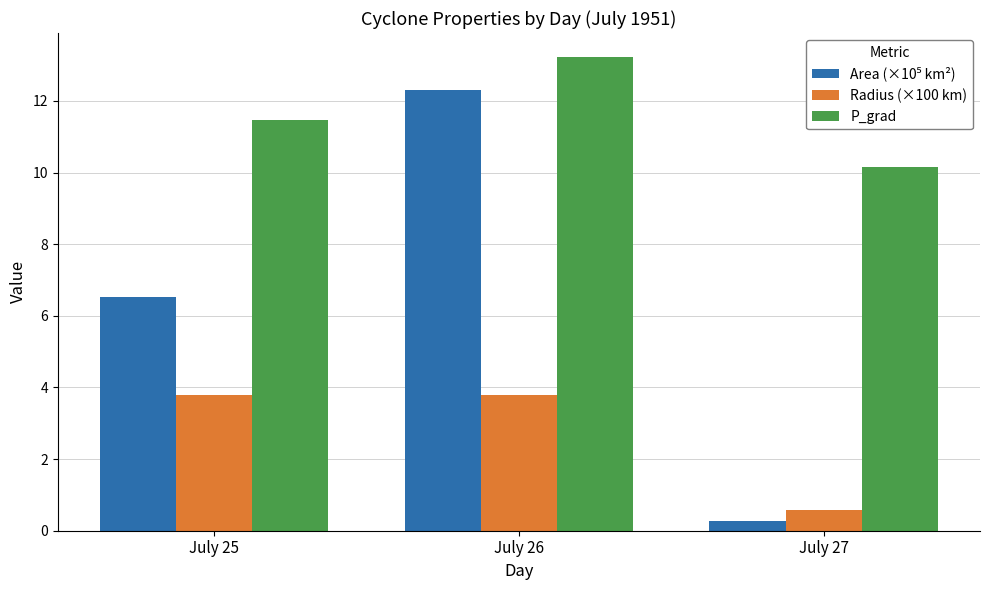

What is the average value of the Radius (×100 km) series?

2.7